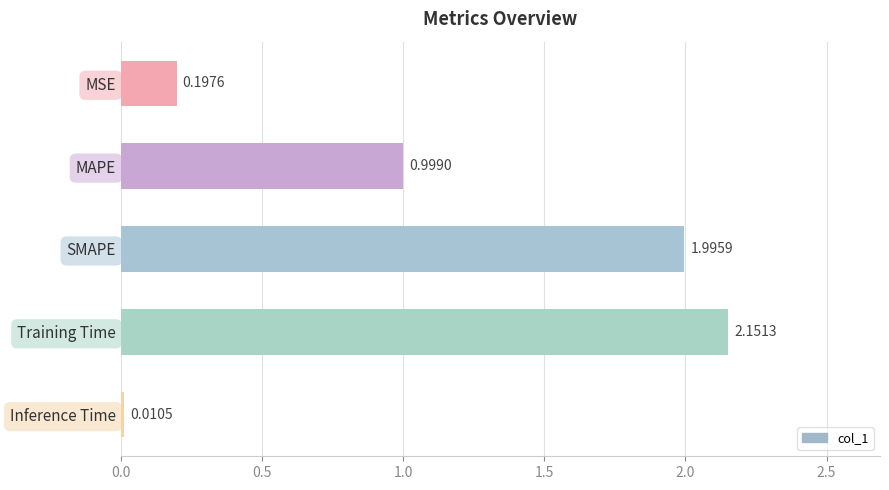

What is the ratio of the value at MAPE to the value at SMAPE?

0.5